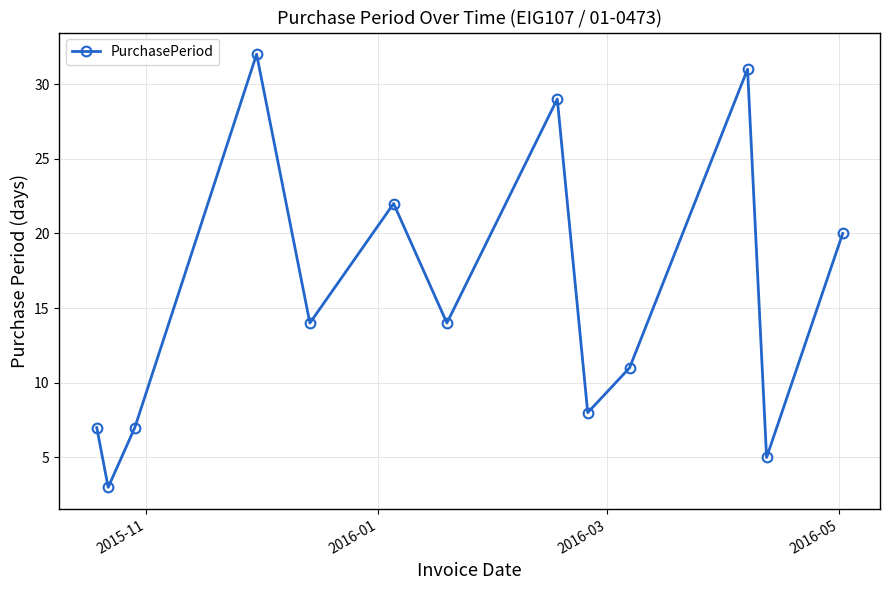

How many interior local valleys (lower than both neighbors) does the data have?

5